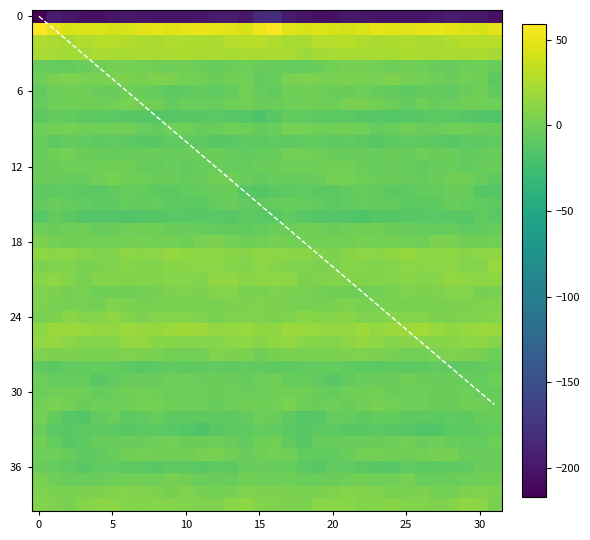

What is the difference between the second highest and second lowest values in the 0 series?

22.3